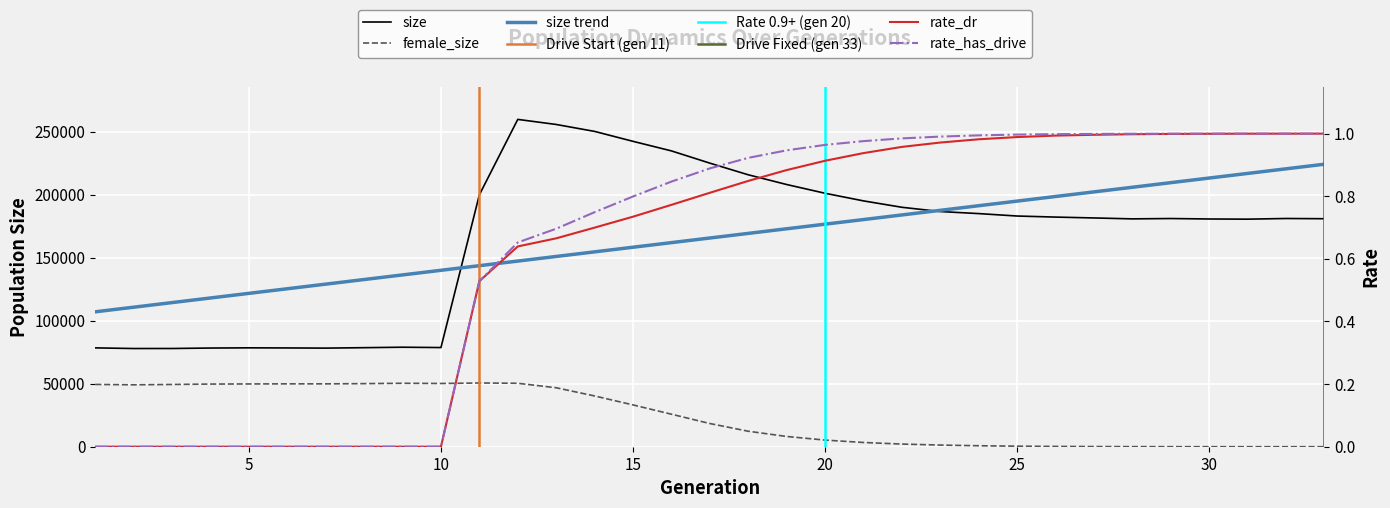

What is the approximate value of rate_has_drive at 14?

0.7